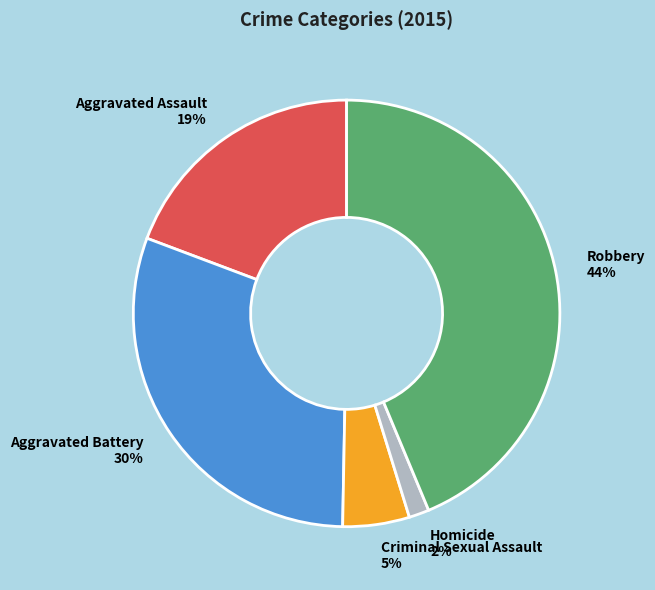

The Robbery slice represents 44% of the pie. True or false?

True